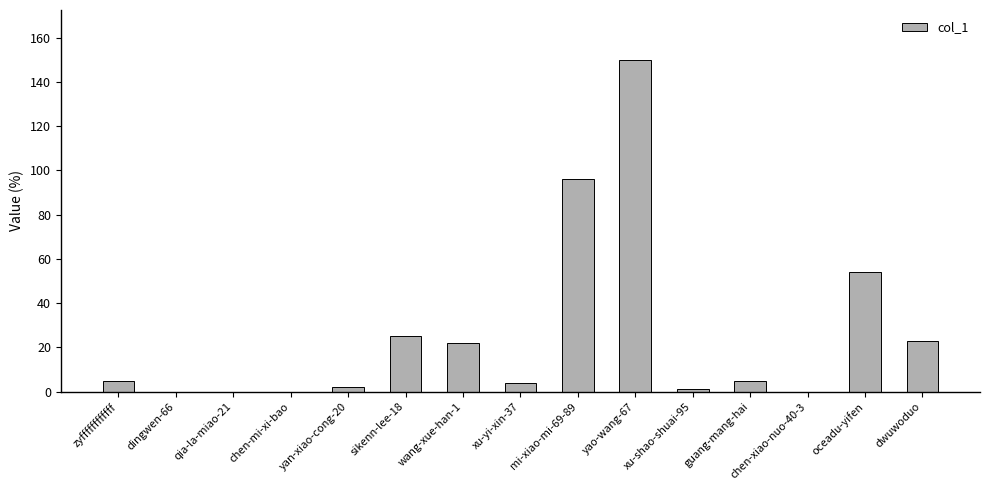

Is it true that the value at zyffffffffffff is 5?

True